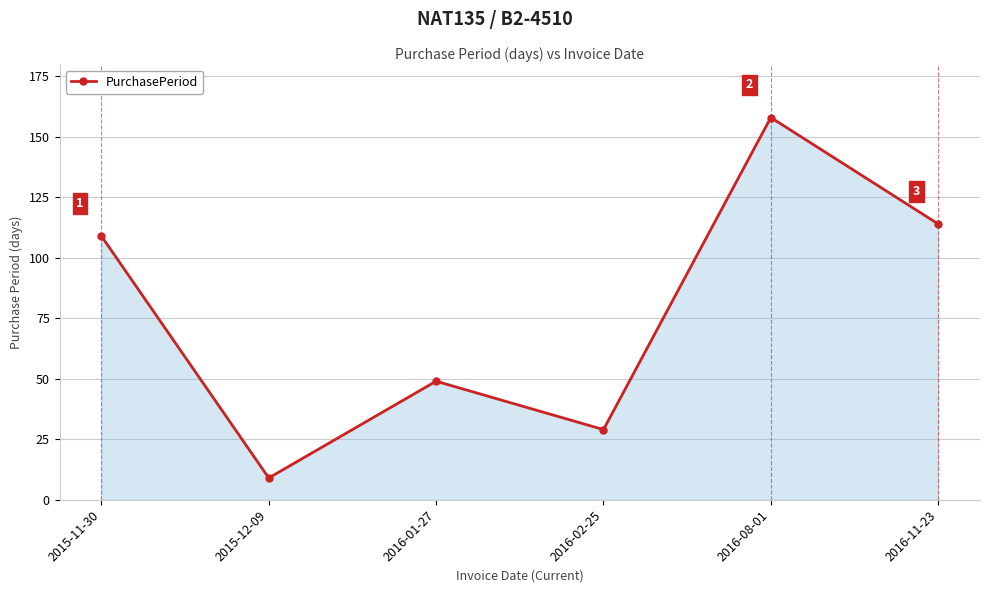

What is the difference between the second highest and second lowest values?

85